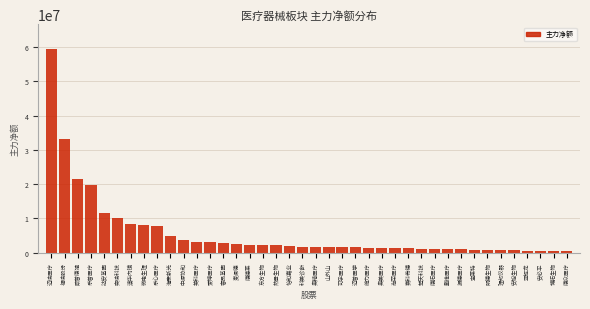

What is the label of the 27th bar from the left?

尚荣医疗